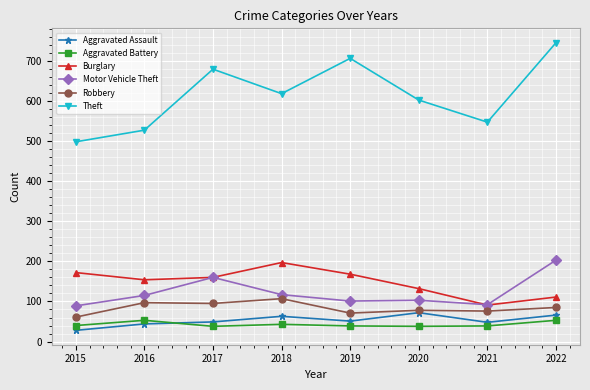

What are all the series names shown in the legend?

Aggravated Assault, Aggravated Battery, Burglary, Motor Vehicle Theft, Robbery, Theft